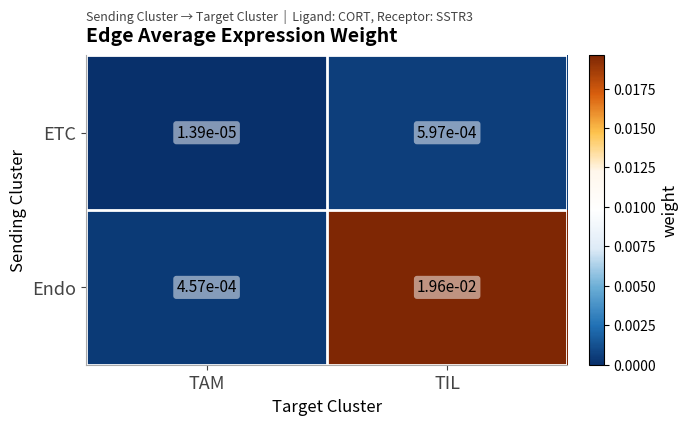

At which category is the sum across all series the highest?

TIL